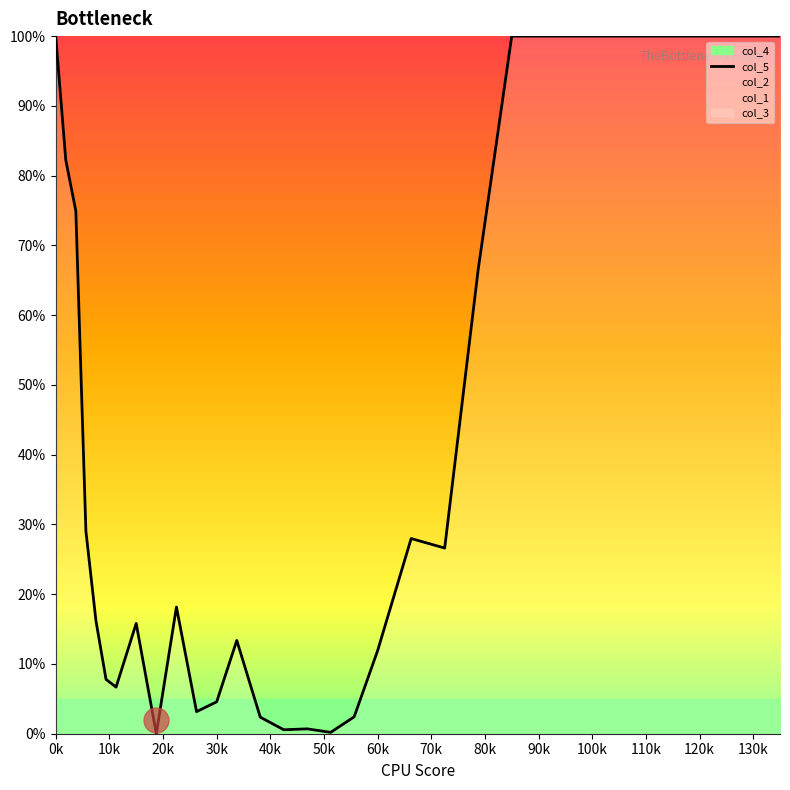

What is the value of the col_5 point at the 26th from the left?

100.0